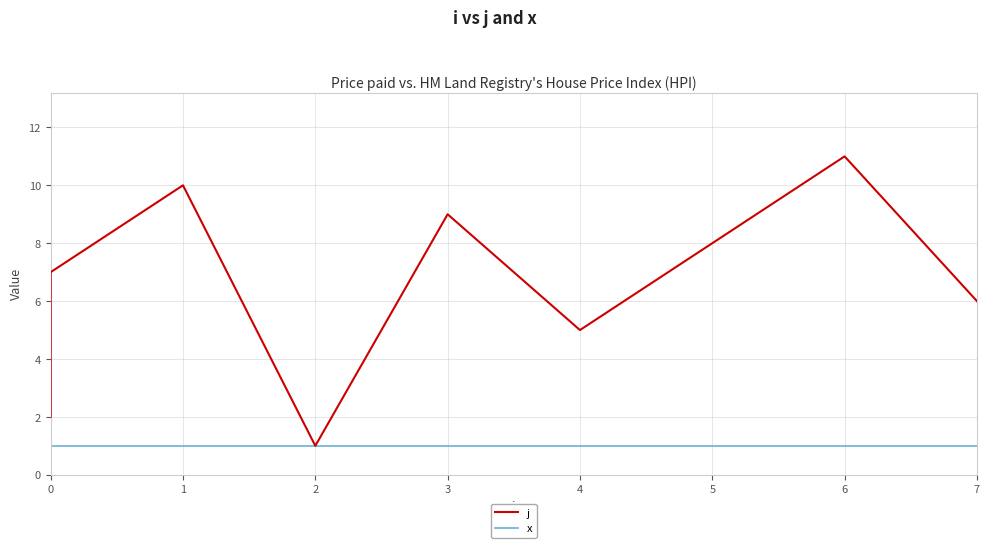

What is the sum of the x values at 5 and 0?

2